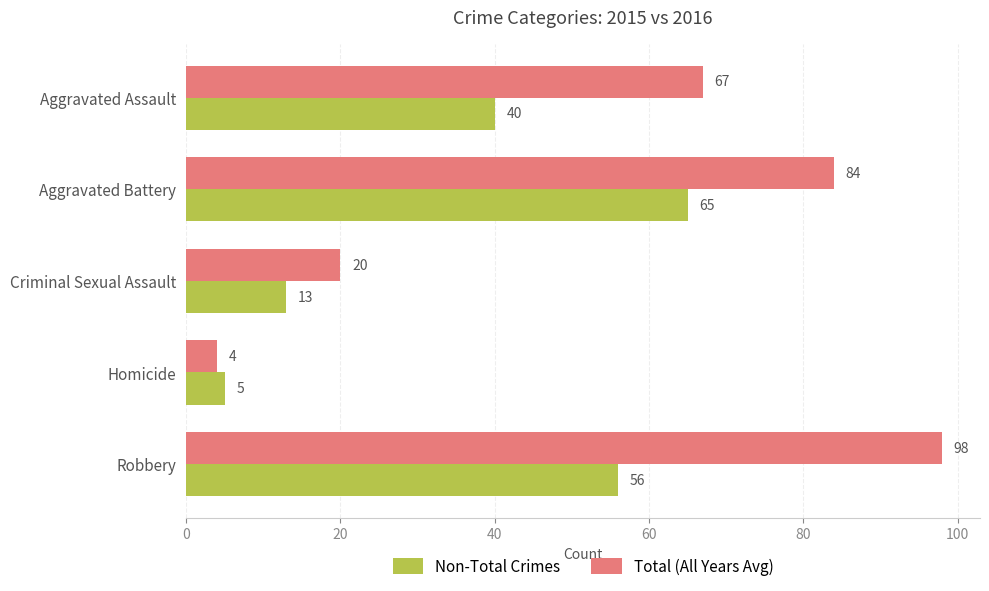

What is the spread (max minus min) of values at Criminal Sexual Assault?

7